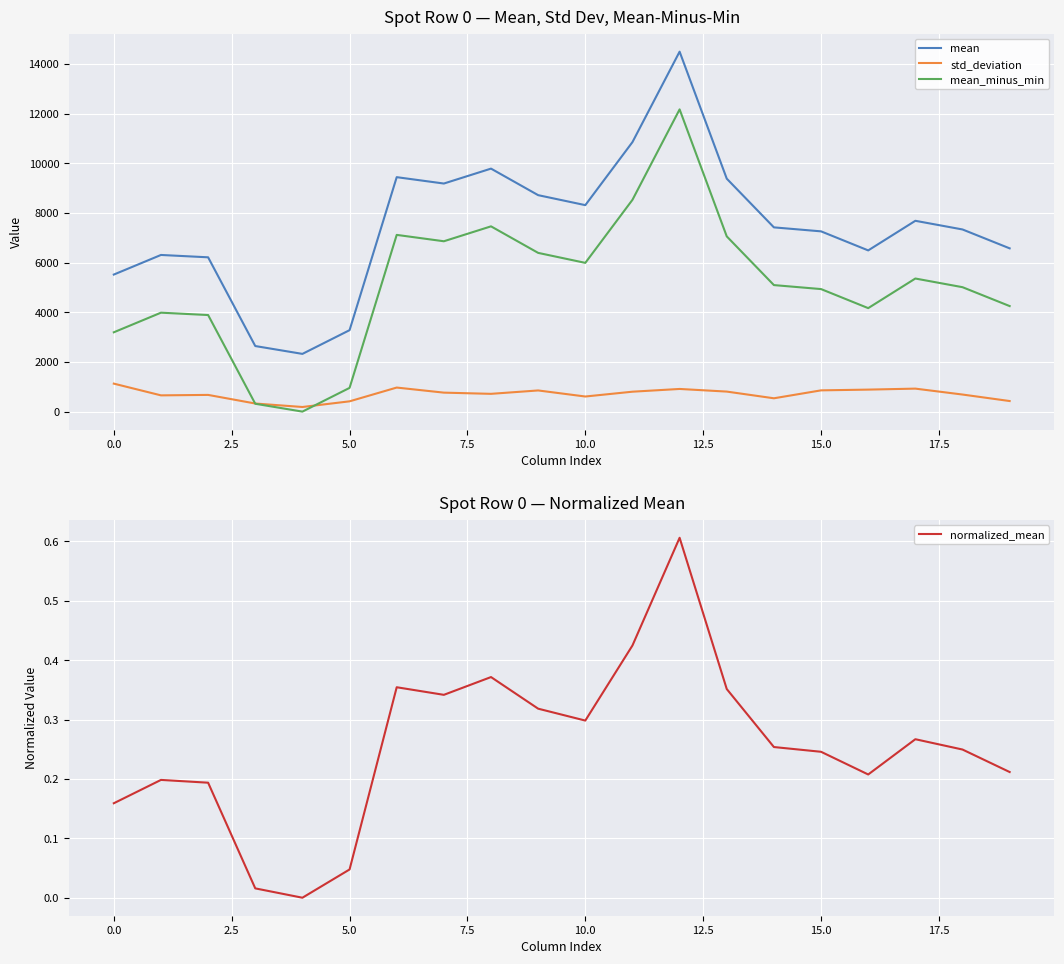

What is the lowest value of the mean series?

2324.6